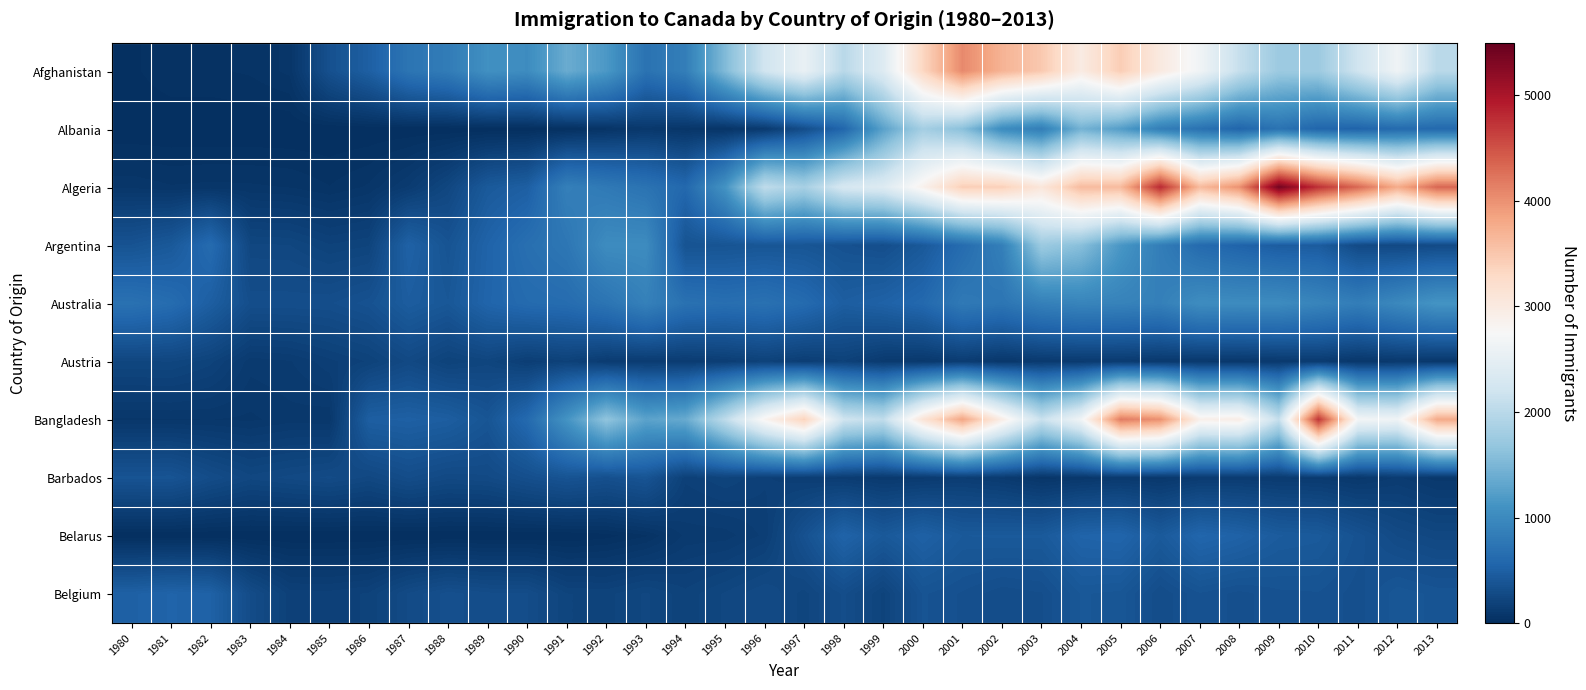

What is the total value across all series at 2005?

15709